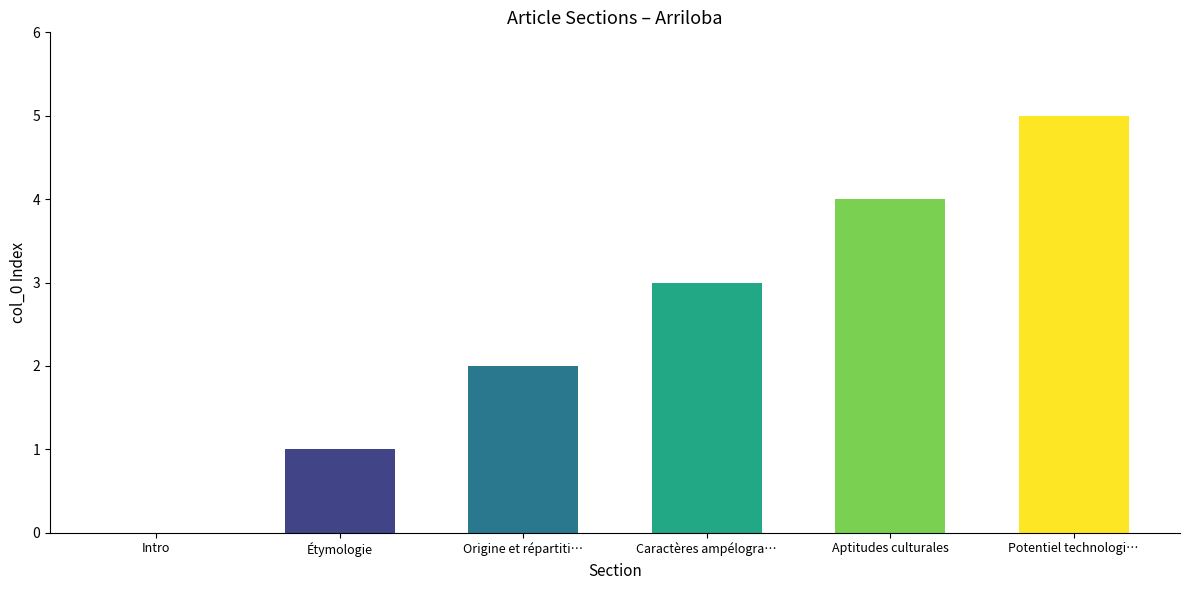

What is the maximum value shown in the chart?

5